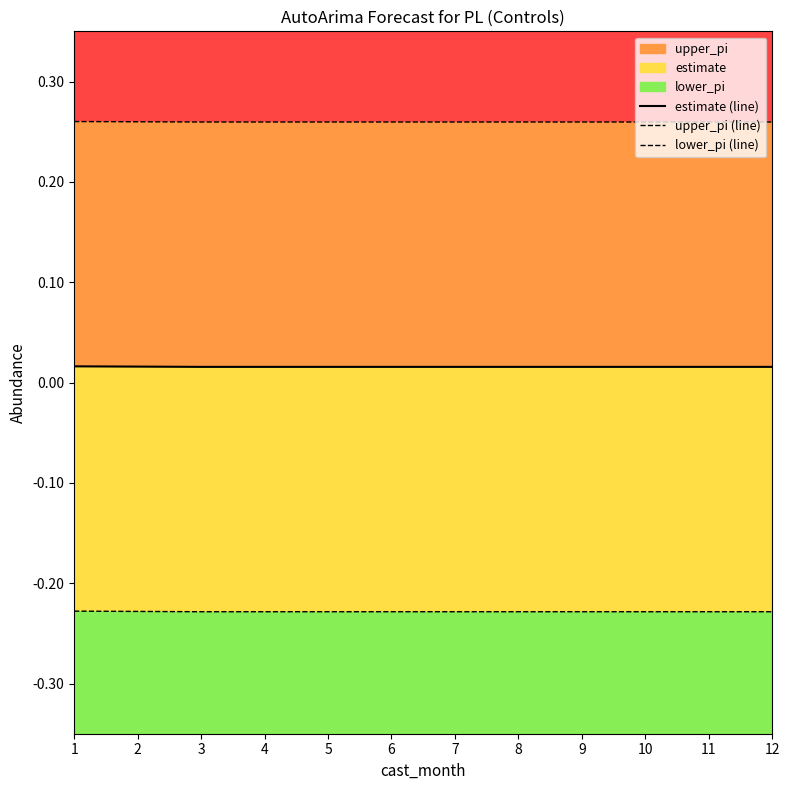

How many lines are shown in the chart?

3